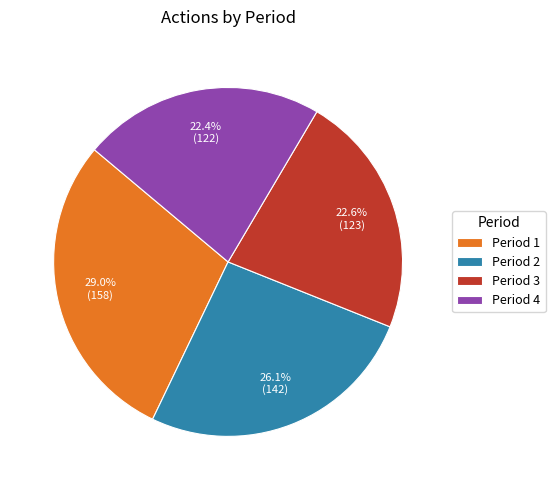

Which slice is the largest?

Period 1